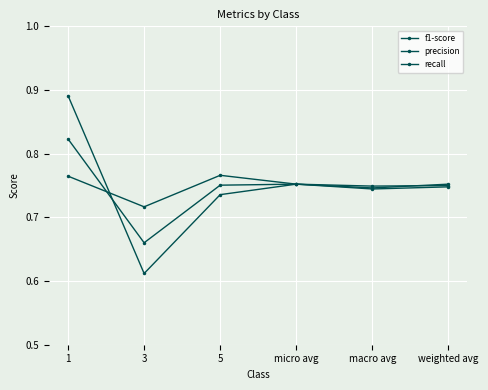

At which category is the sum across all series the highest?

1